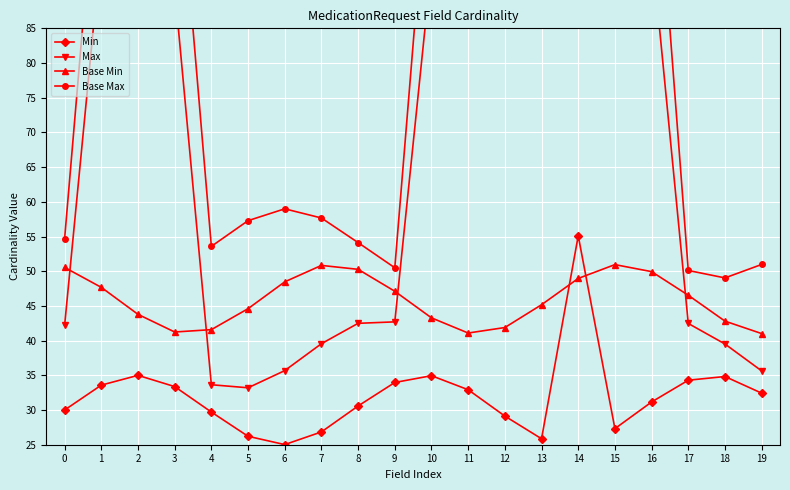

Reading left to right, transcribe all the data shown in this chart.

Min: 30.0	33.6	35.0	33.4	29.7	26.2	25.0	26.8	30.6	34.0	34.9	32.9	29.1	25.9	55.1	27.3	31.2	34.3	34.8	32.4
Max: 42.2	96.9	94.6	90.7	33.6	33.2	35.7	39.6	42.5	42.7	94.1	90.2	87.4	87.4	90.2	94.1	96.7	42.5	39.5	35.6
Base Min: 50.5	47.7	43.8	41.2	41.6	44.6	48.5	50.8	50.3	47.1	43.3	41.1	41.9	45.2	49.0	51.0	49.9	46.5	42.8	41.0
Base Max: 54.7	116.9	115.0	116.1	53.6	57.3	59.0	57.7	54.1	50.5	115.0	116.5	120.2	123.7	125.0	123.3	119.5	50.1	49.0	51.0